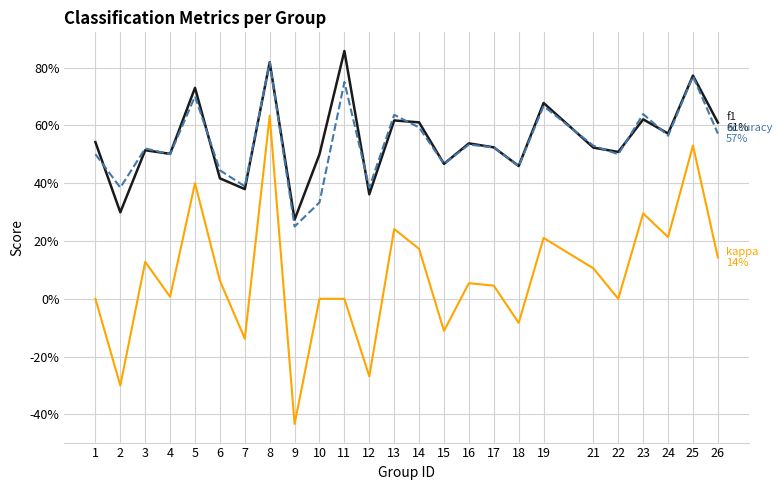

Does the chart have visible grid lines?

Yes